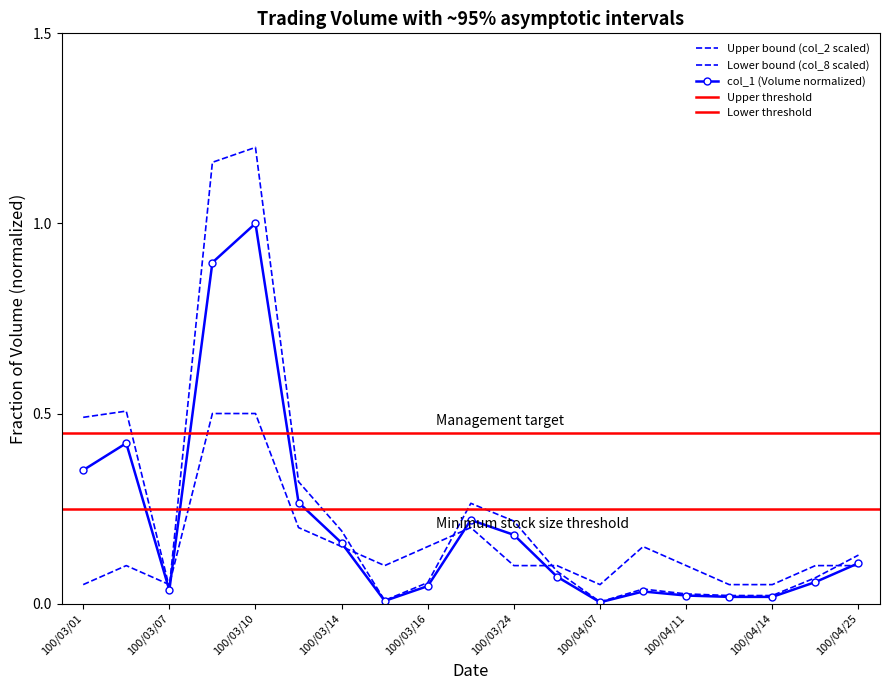

Where is col_1 (Volume) nearest to the value 0?

100/04/07